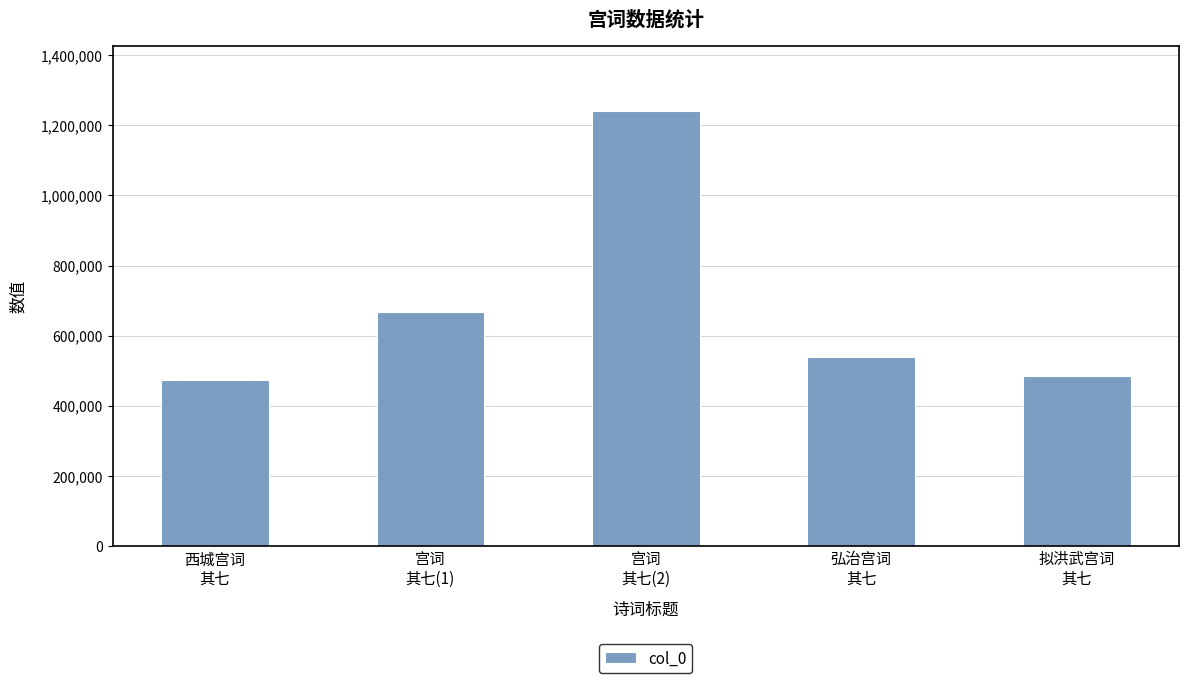

How many data points does each series have?

5